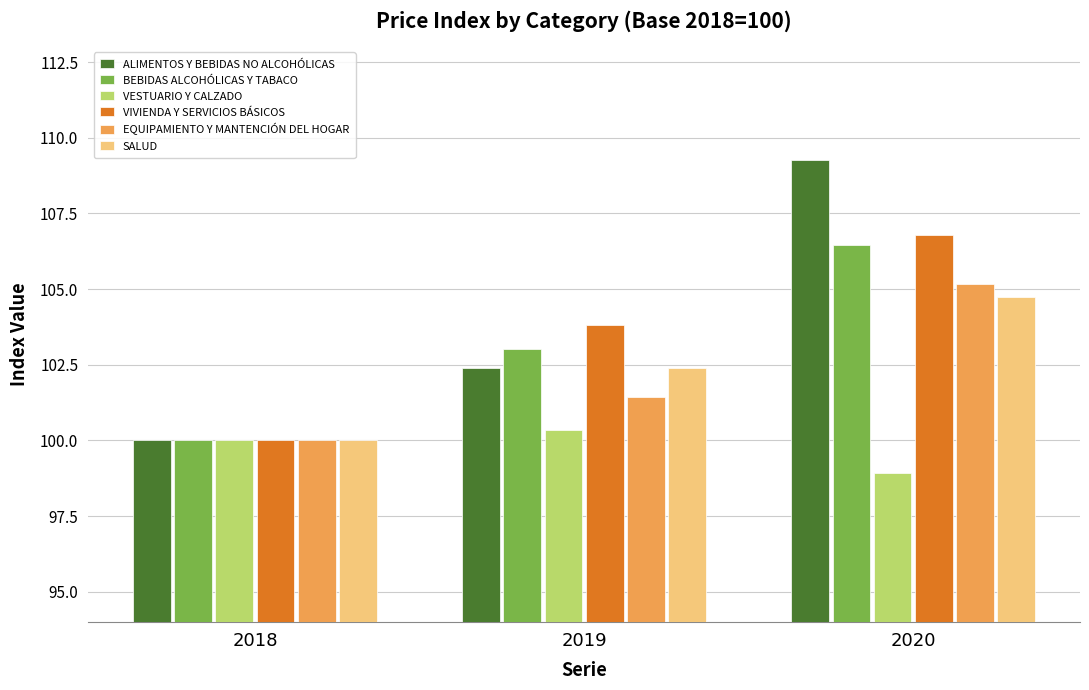

At which category is the sum across all series the highest?

2020